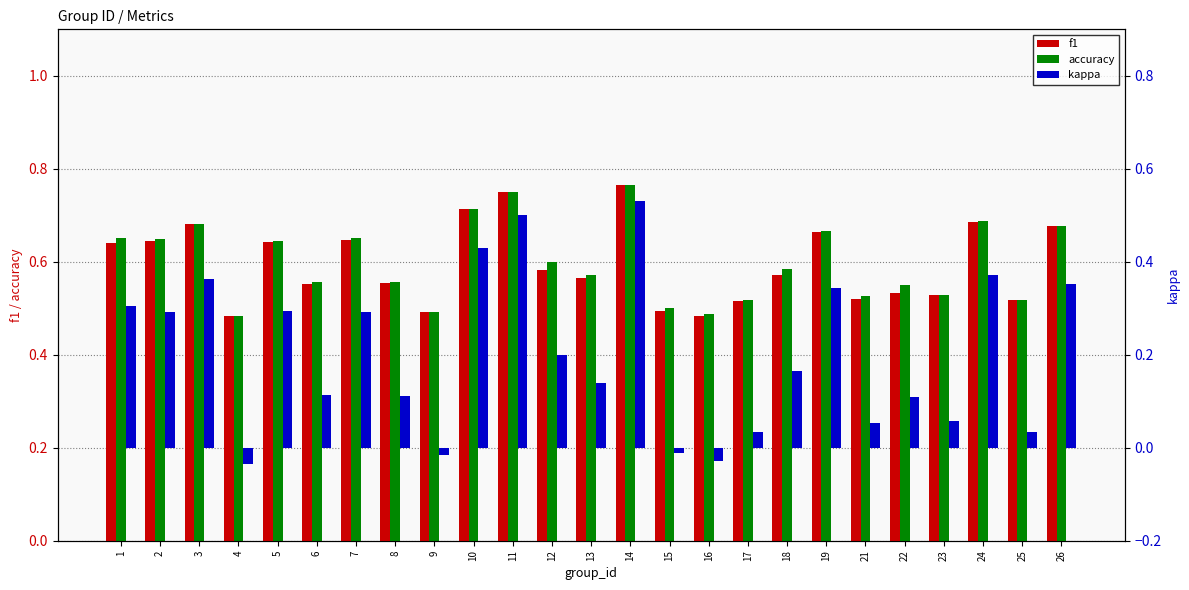

What is the highest value of the f1 series?

0.8